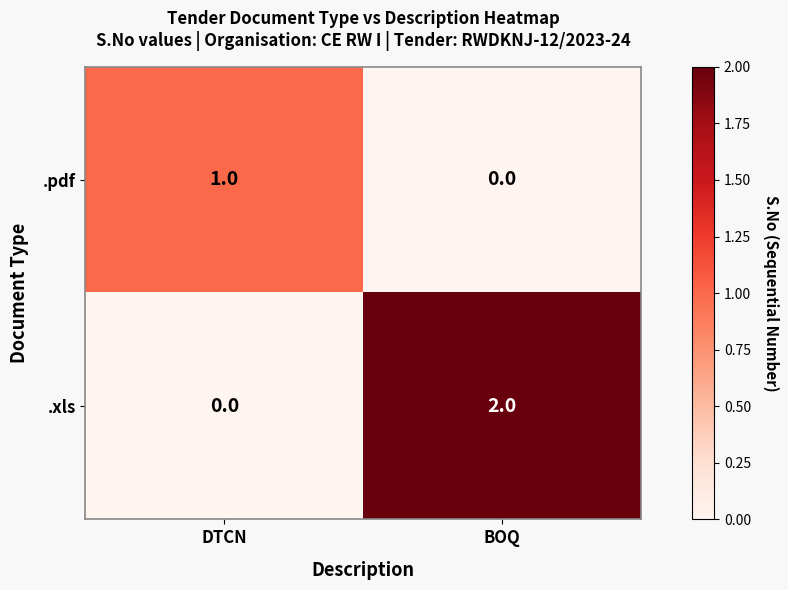

Where is .xls nearest to the value 1?

DTCN